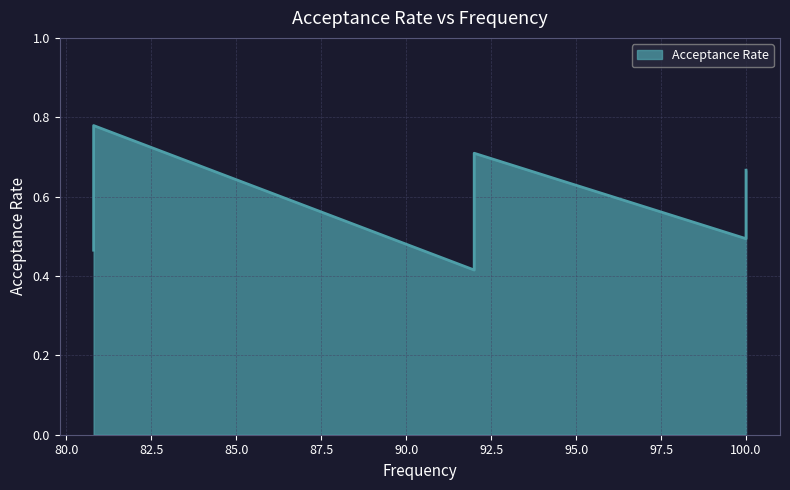

Which has a higher value, 80.8 or 100.0?

80.8